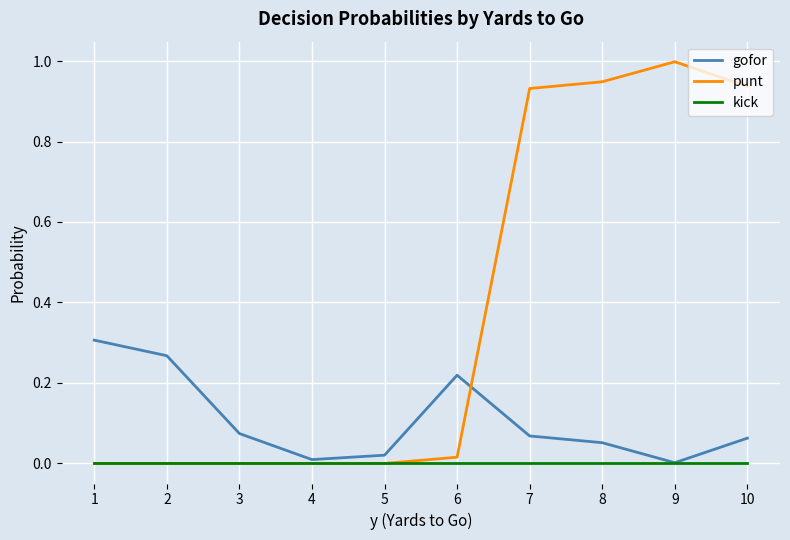

How many interior local valleys does the gofor series have?

2